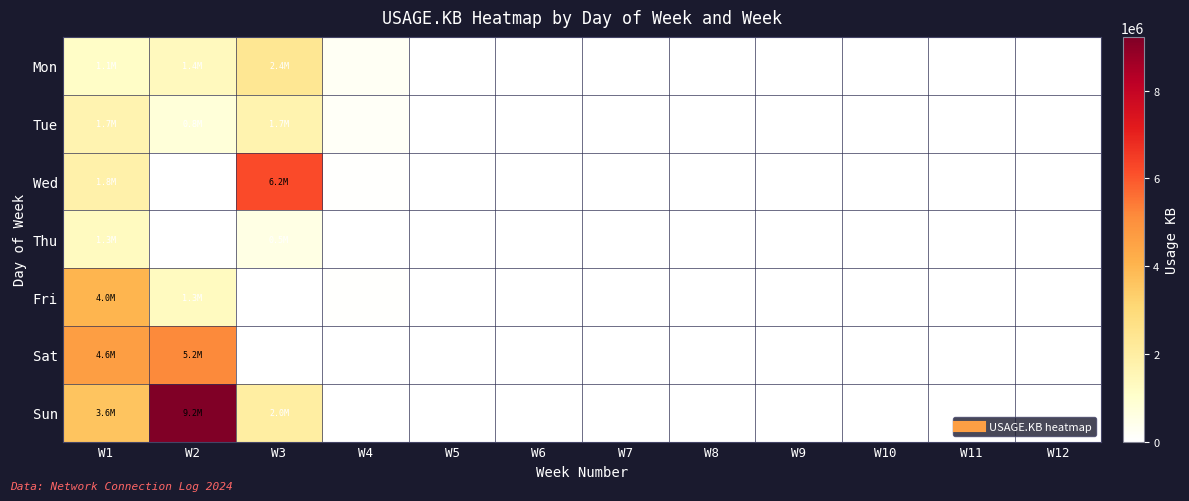

Which series has the largest total across all categories?

Sun